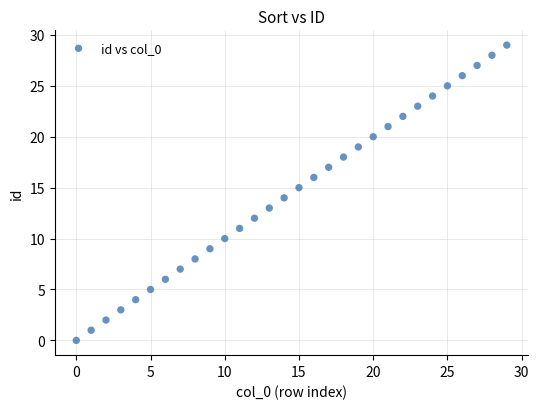

What is the range of Y values (max minus min)?

29